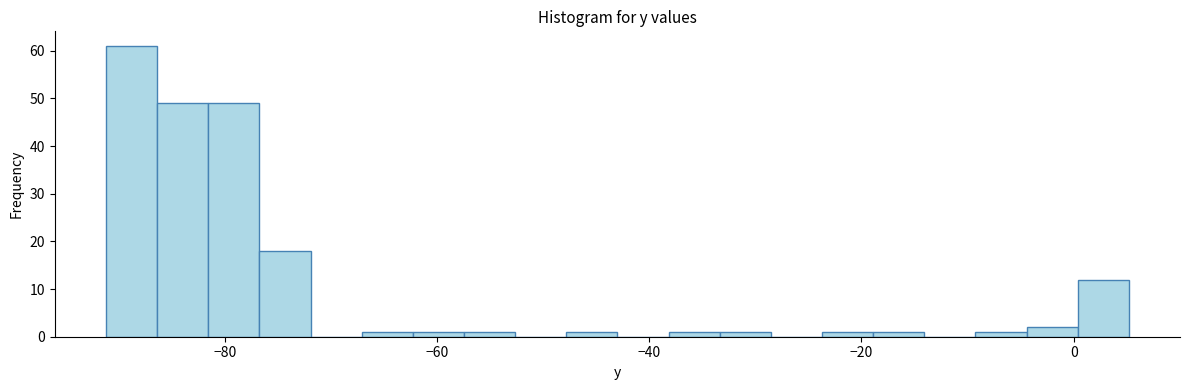

Around what value on the x-axis is the tallest bar? Give the approximate position of its centre, as read against the axis.

-88